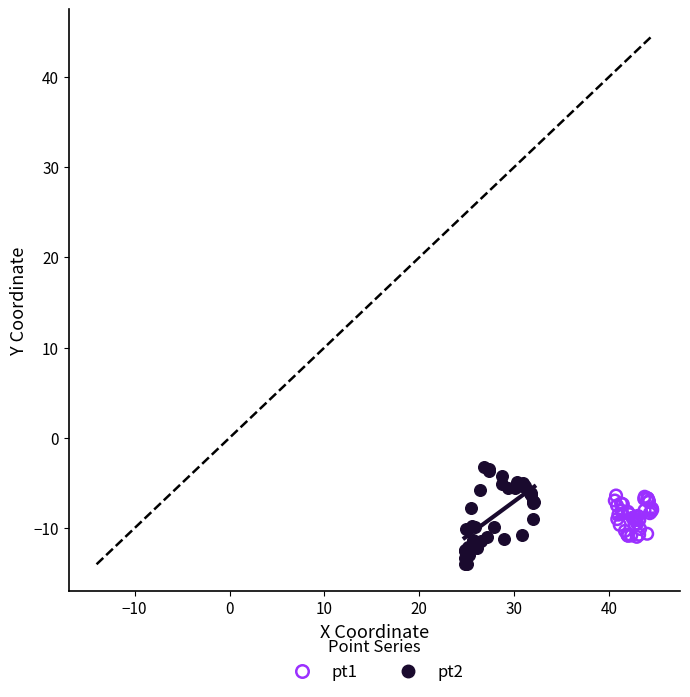

Which series reaches the minimum Y coordinate?

pt2